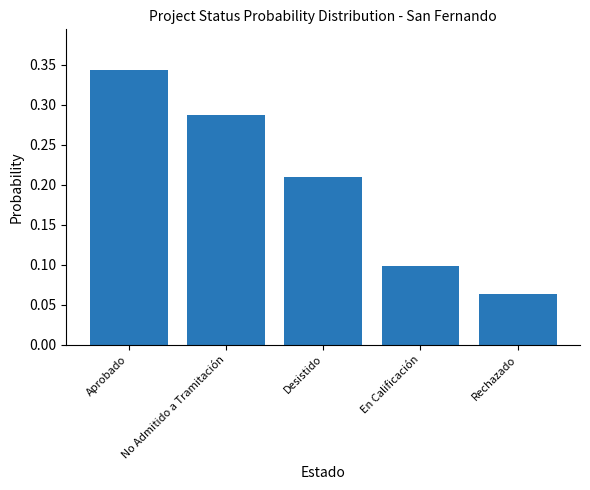

What is the change in value from Aprobado to En Calificación?

-0.2